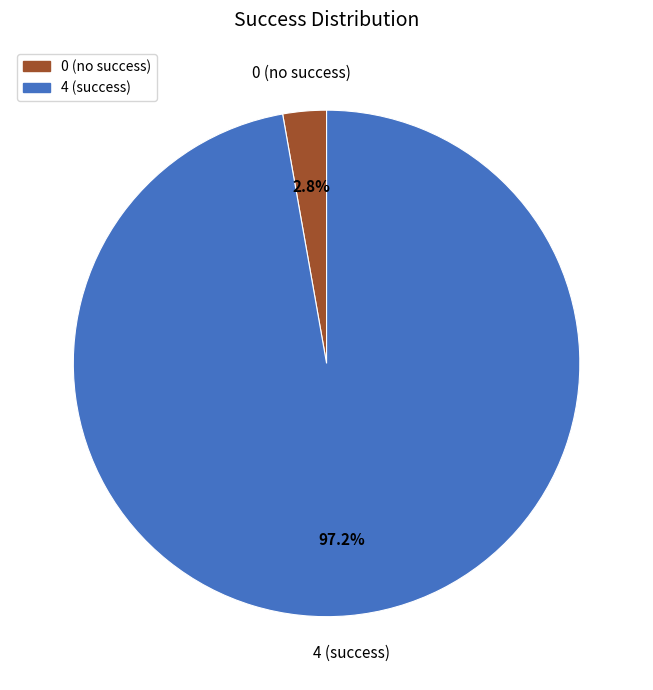

Rank the categories by value from lowest to highest.

0 (no success), 4 (success)